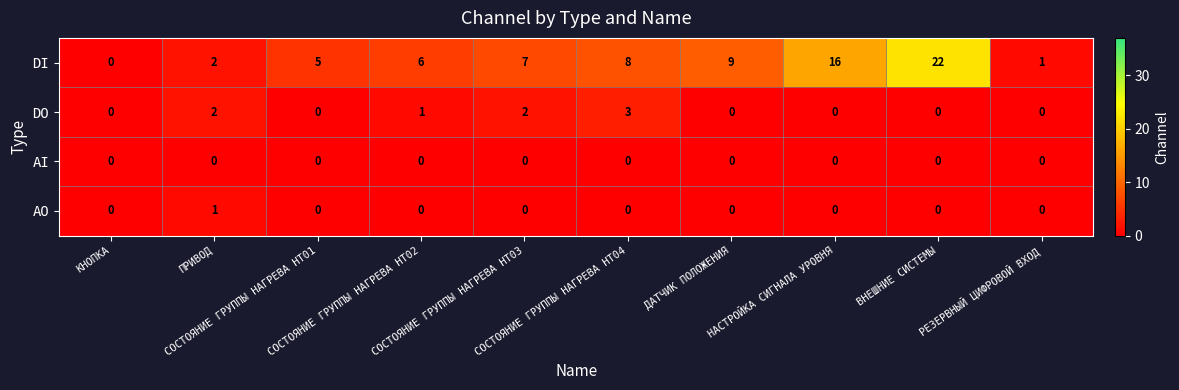

List the series in order of their peak value, lowest first.

AI, AO, DO, DI